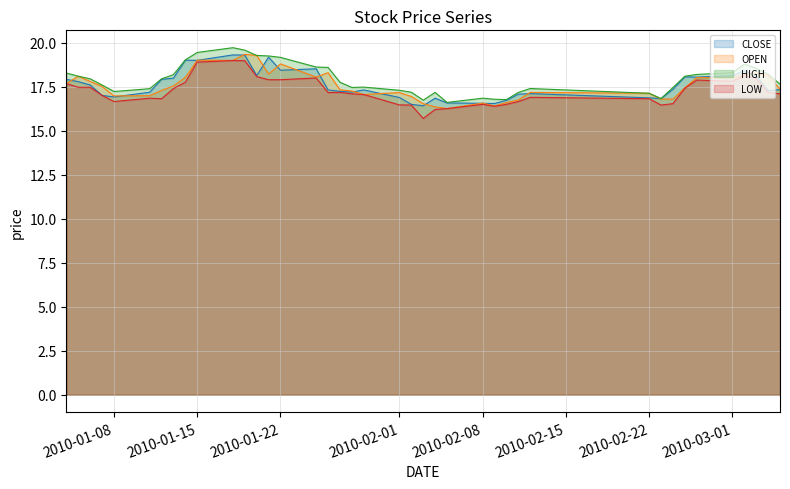

The value of LOW at 2010-02-08 is 16.5. True or false?

True